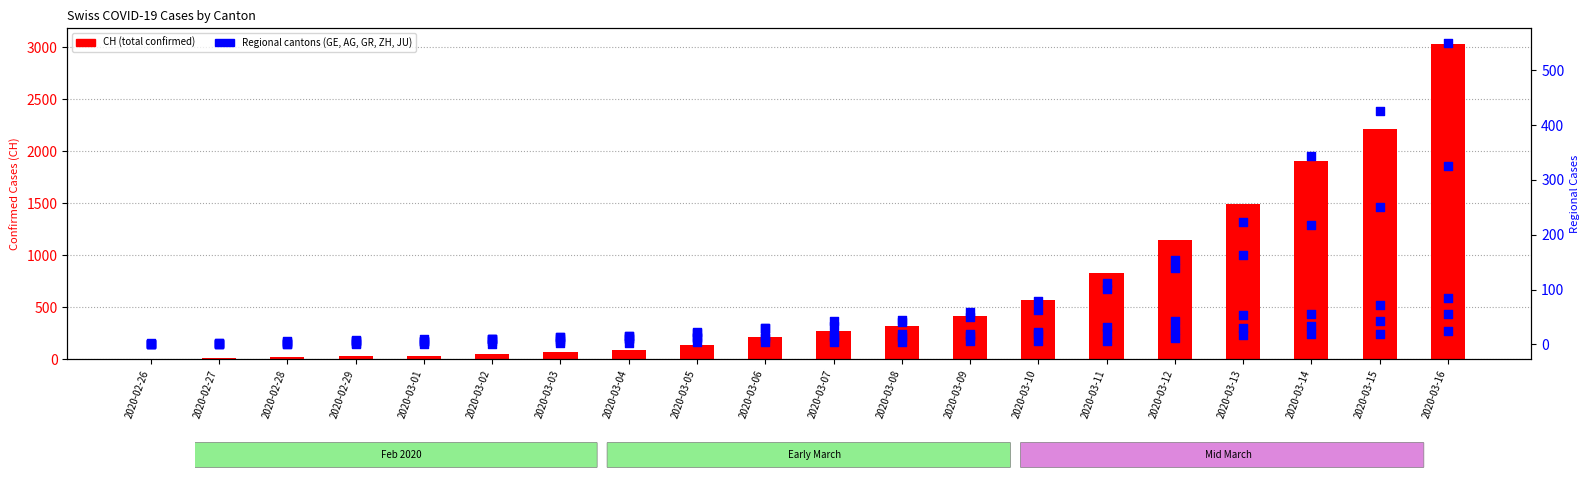

Which series has the largest total across all categories?

CH